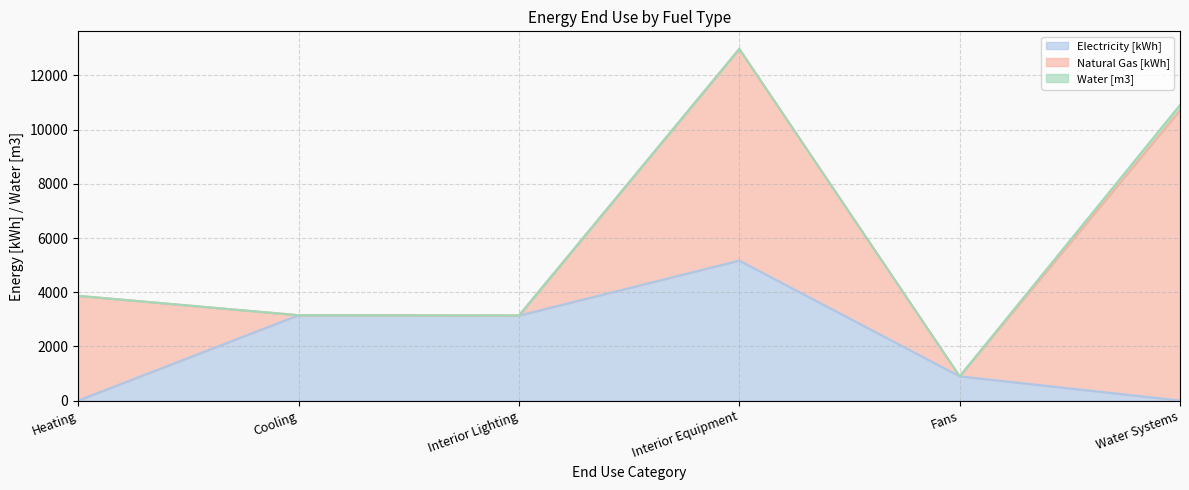

Which series changed the most between Interior Equipment and Water Systems?

Electricity [kWh]